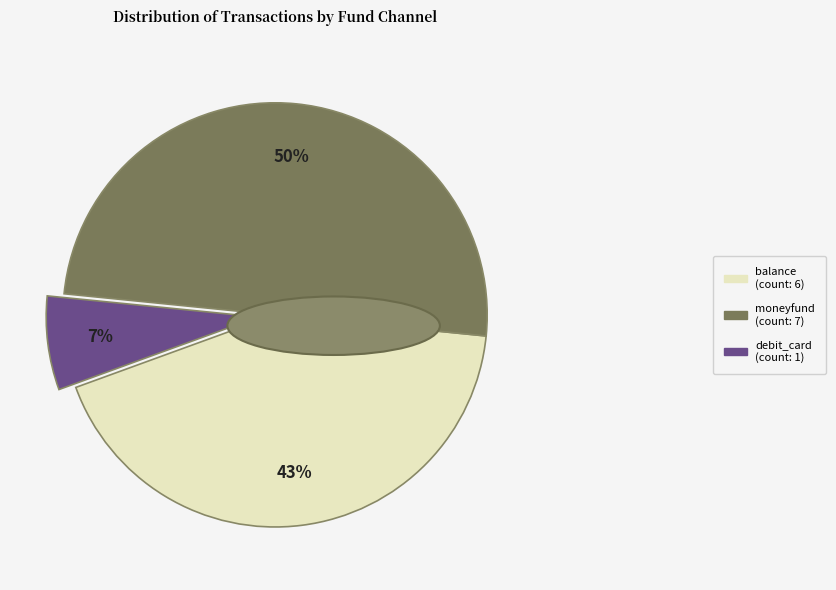

What is the largest slice in the pie chart?

moneyfund